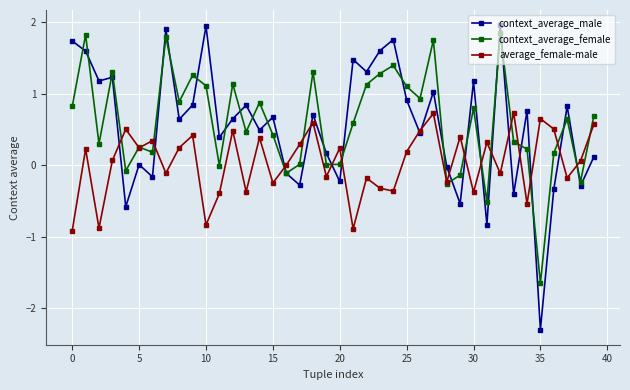

True or false: average_female-male and context_average_female cross at least once.

True